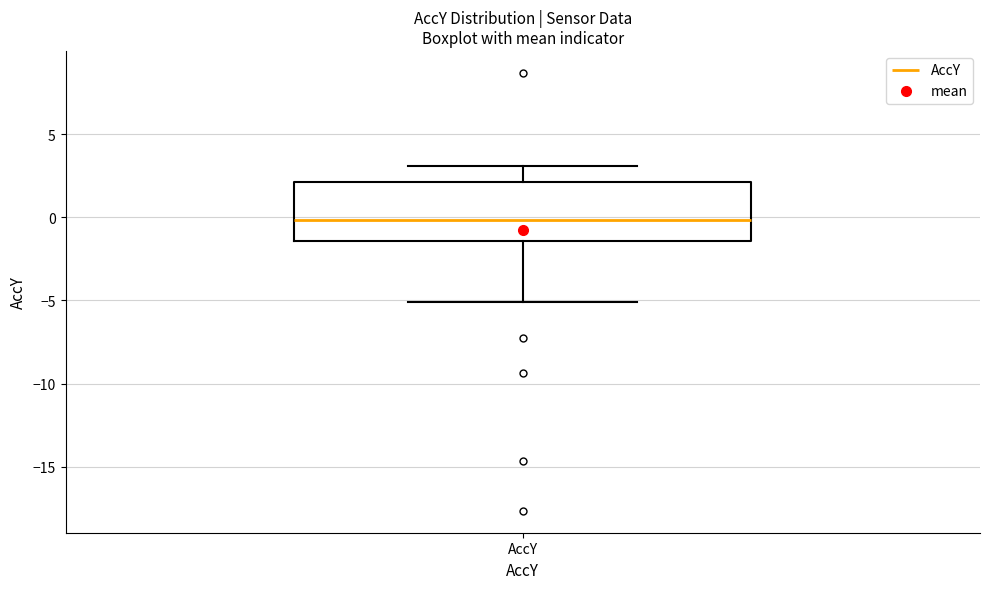

Read this box plot against the y-axis: the position of the median line, the range covered by the box, and the ends of both whiskers. The values are not printed on the chart, so give them approximately, as read against the axis.

median 0.0, box -1.5 to 2.0, whiskers -5.0 to 3.0